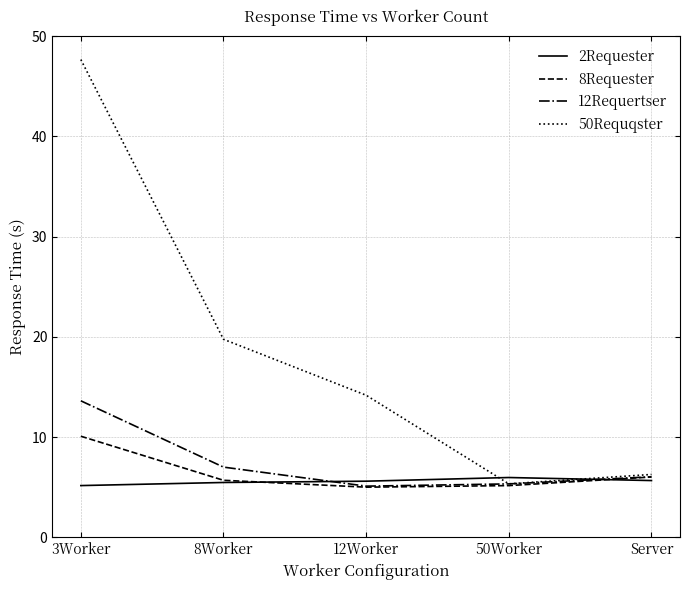

True or false: 50Requqster has more than 1 points higher than both neighbors.

False